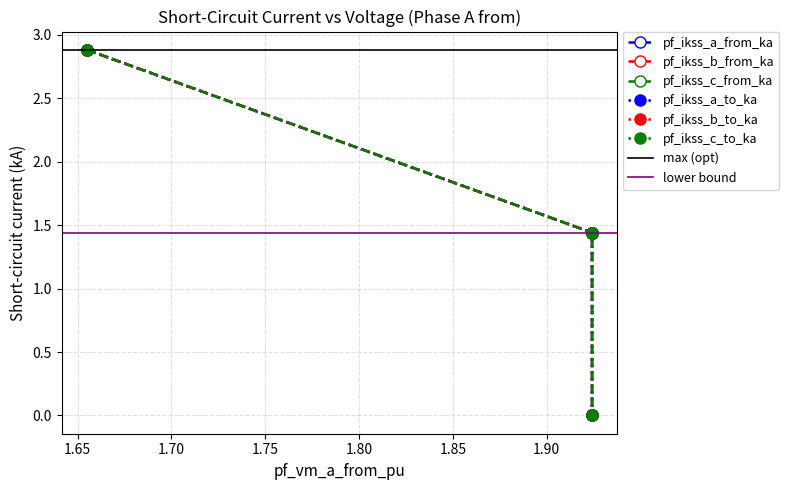

Is this an area chart (filled region under the line)?

No